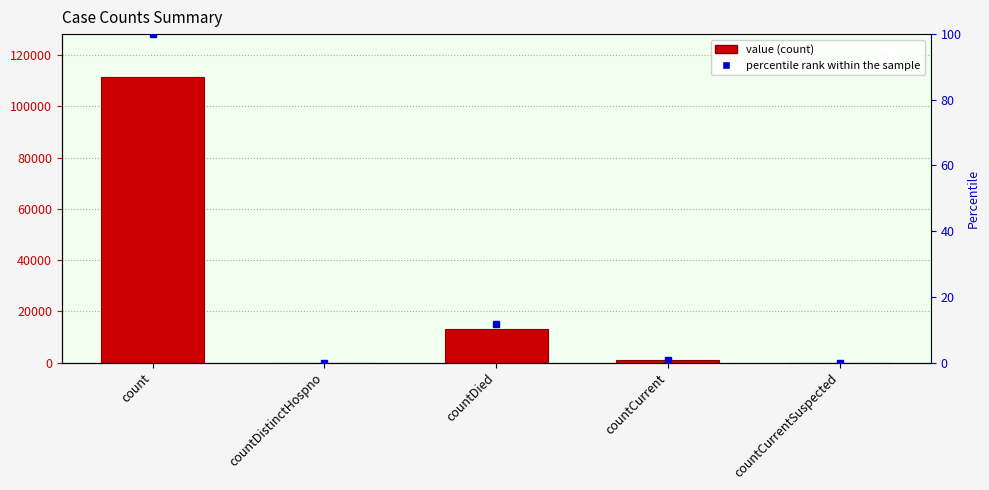

Approximately how many times larger is the value at countDied compared to count?

0.1